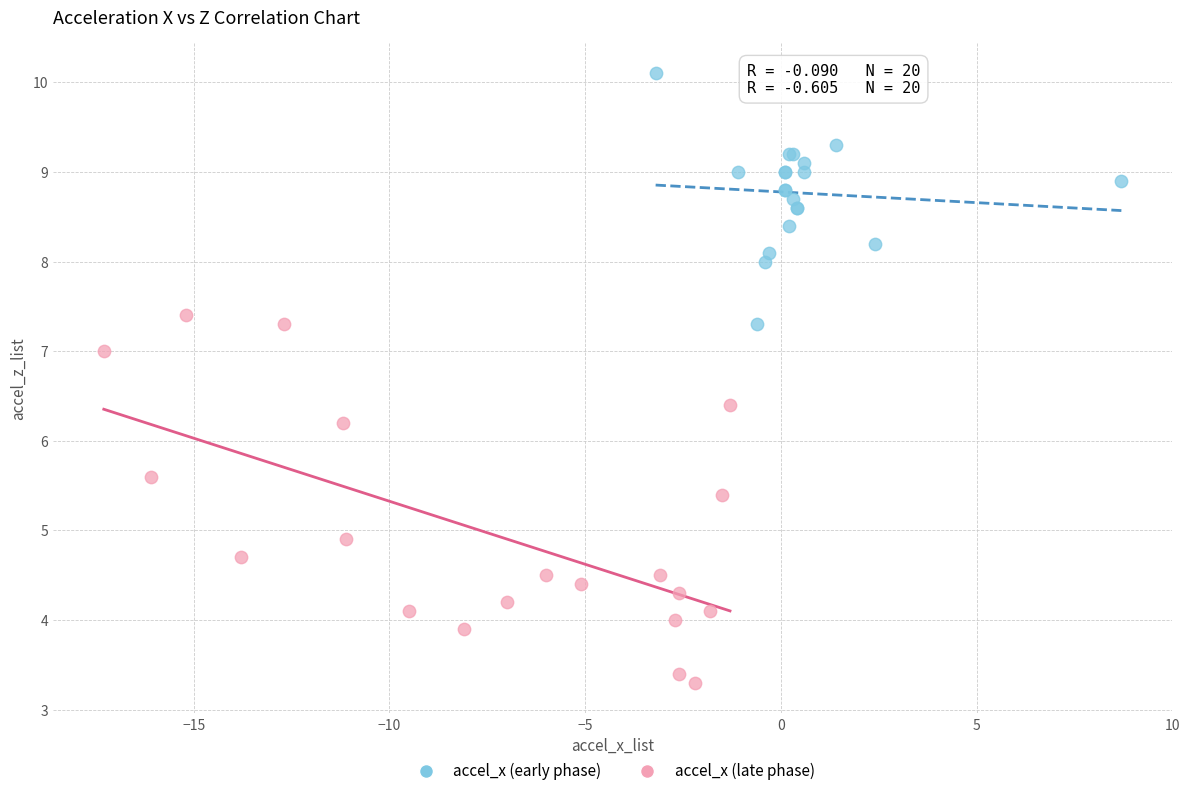

What are all the series names shown in the legend?

accel_x (early phase), accel_x (late phase)